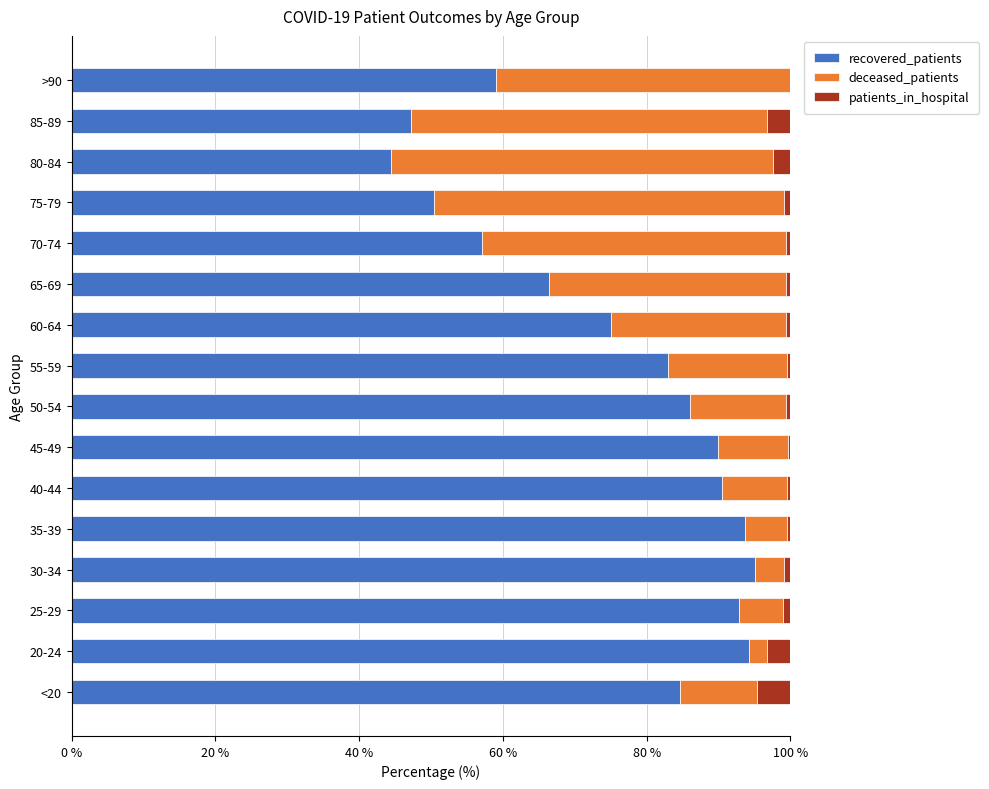

What is the highest value of the recovered_patients series?

95.1